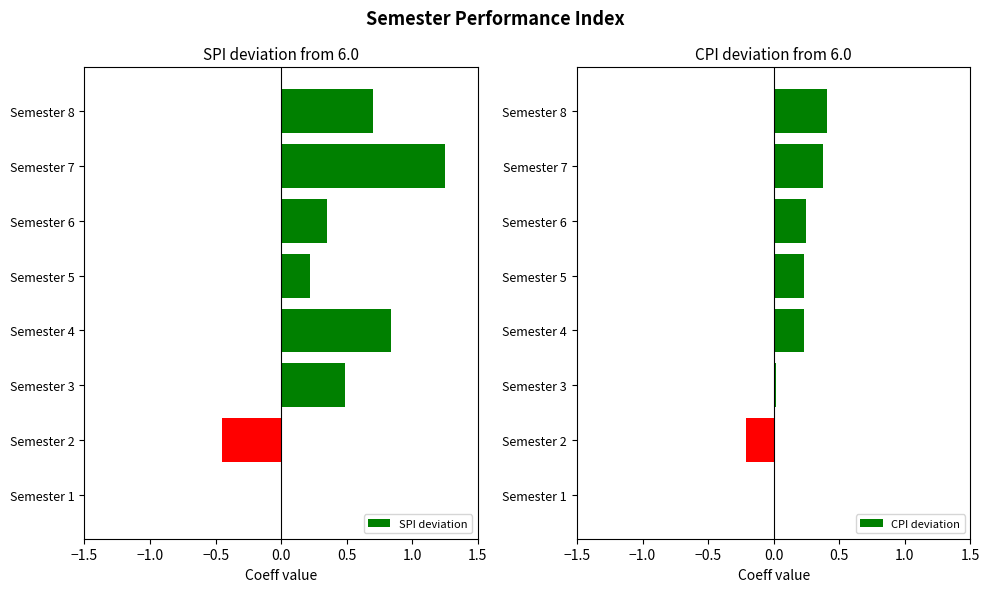

True or false: SPI deviation has a value of 0.5 at Semester 3.

True